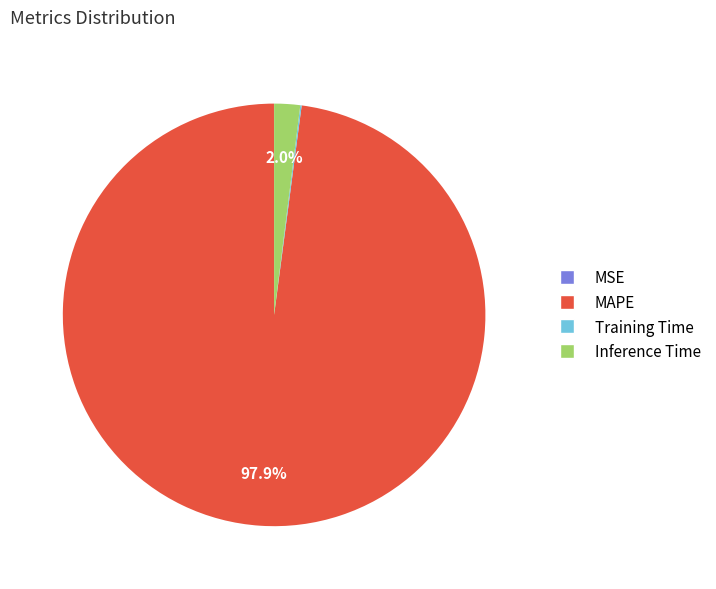

Is there a majority slice in this chart?

Yes